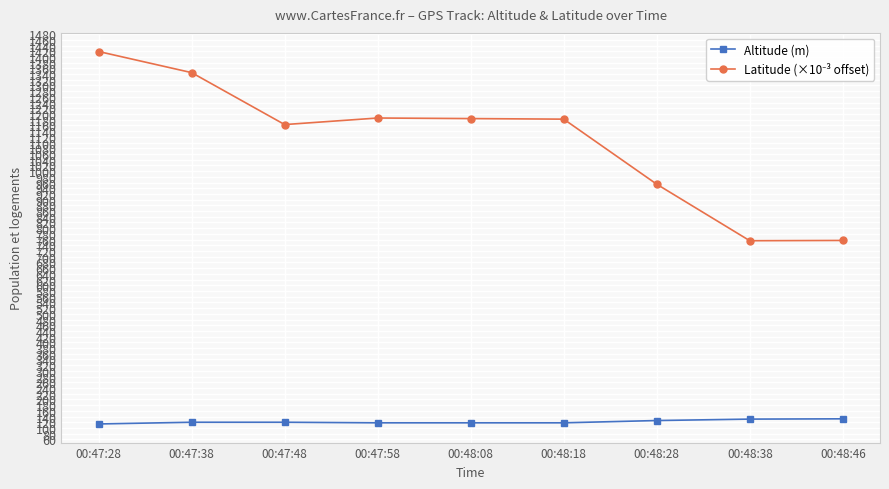

At how many categories does at least one series exceed 1219?

2